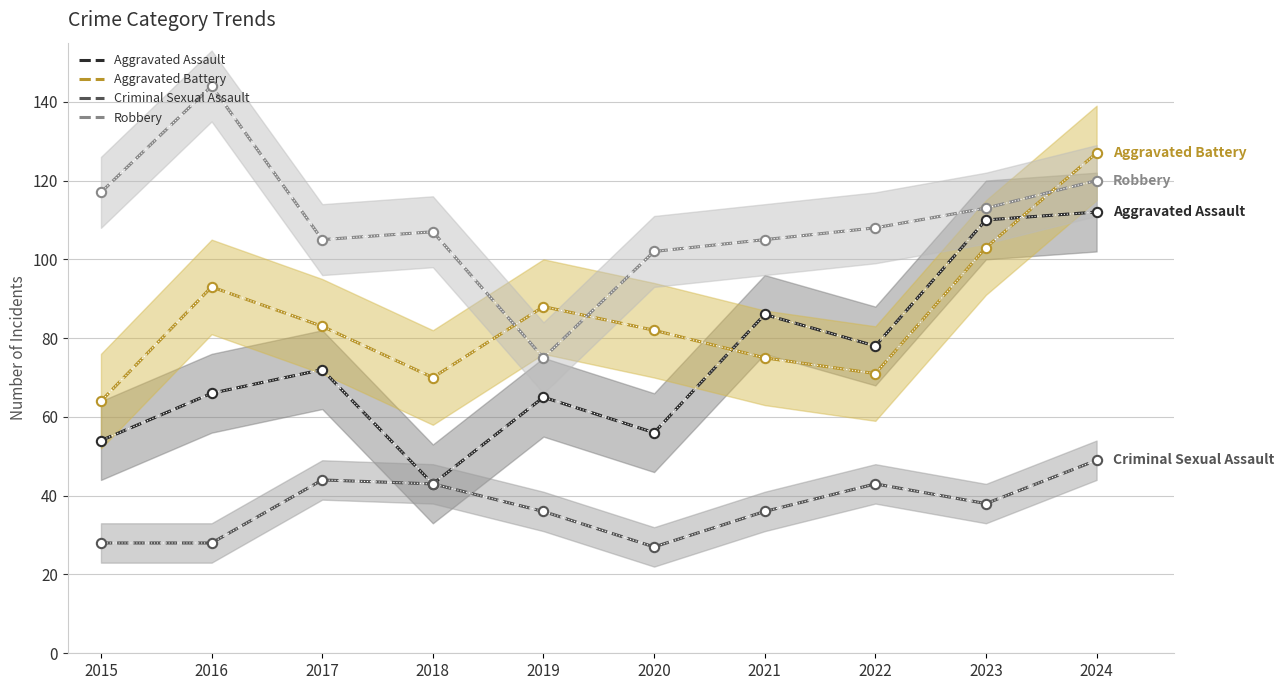

Which series reaches the maximum Y coordinate?

Robbery